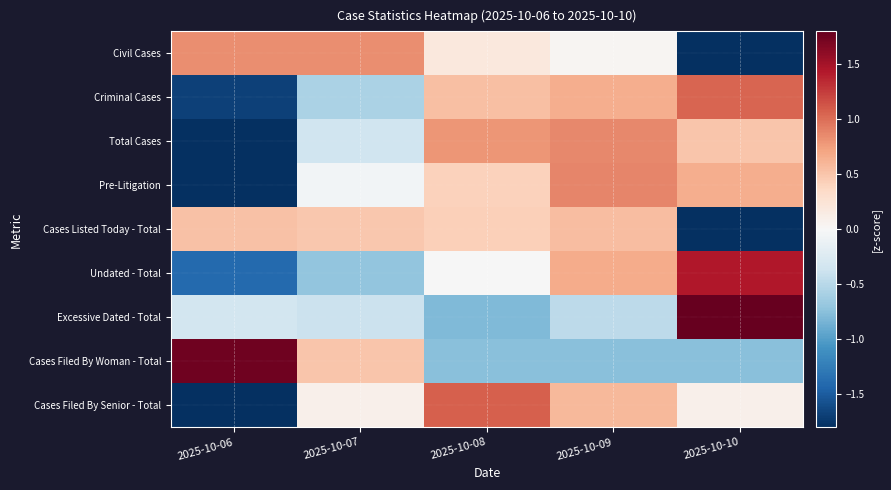

Rank the series by their maximum value, from lowest to highest.

Cases Listed Today - Total, Civil Cases, Total Cases, Pre-Litigation, Criminal Cases, Cases Filed By Senior - Total, Undated - Total, Cases Filed By Woman - Total, Excessive Dated - Total